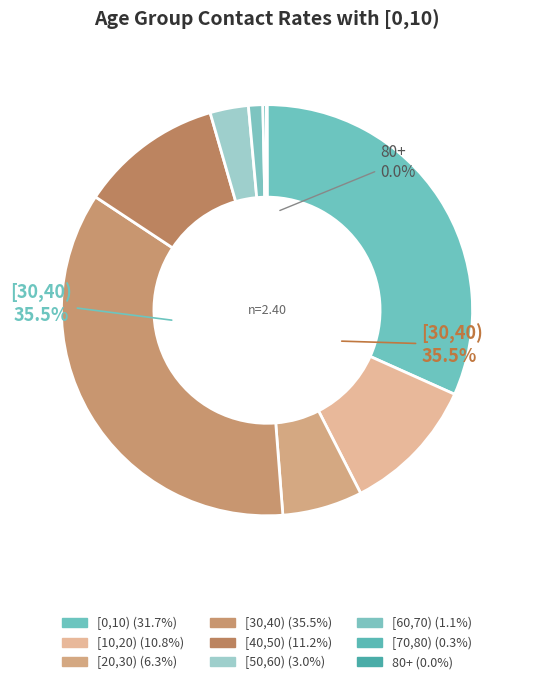

What percentage is NOT represented by [60,70)?

98.9%